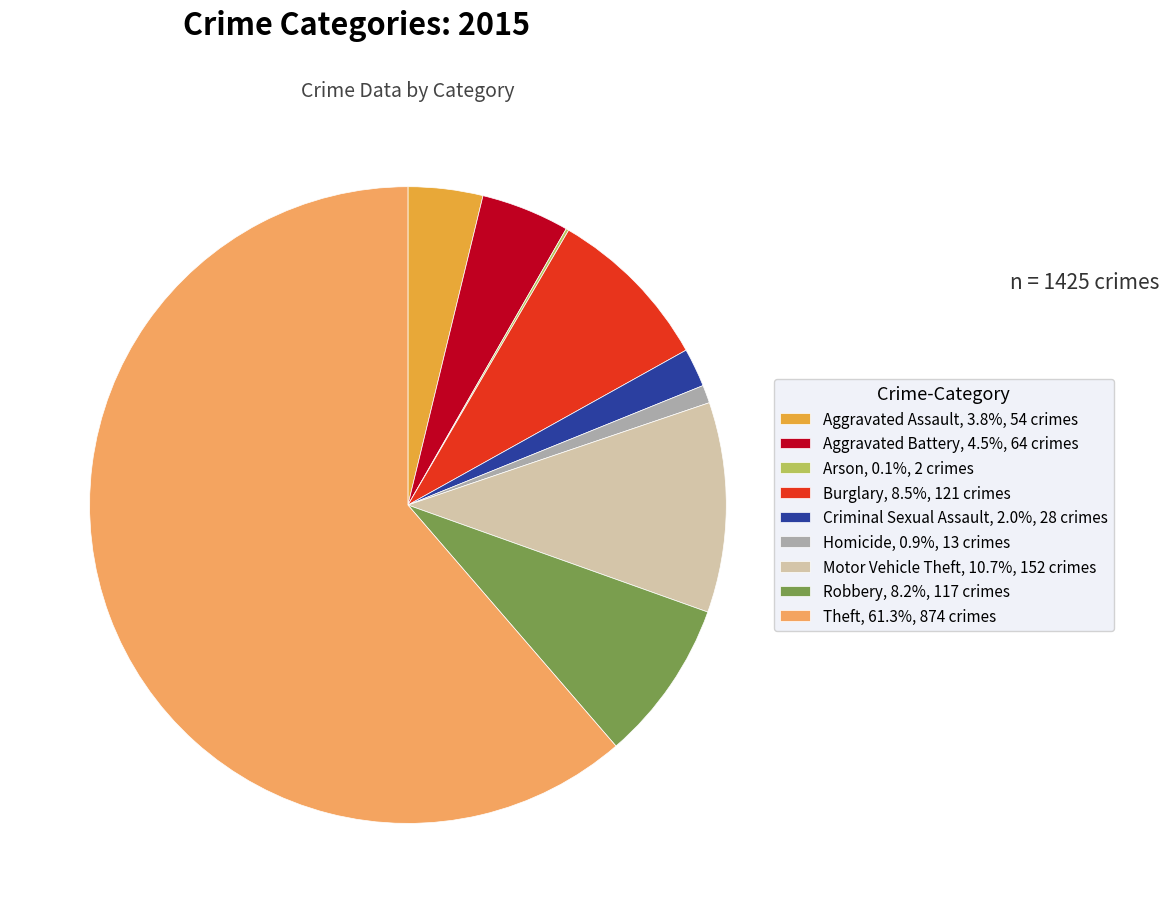

Do Robbery, 8.2%, 117 crimes and Aggravated Assault, 3.8%, 54 crimes together represent more than half of the pie?

No